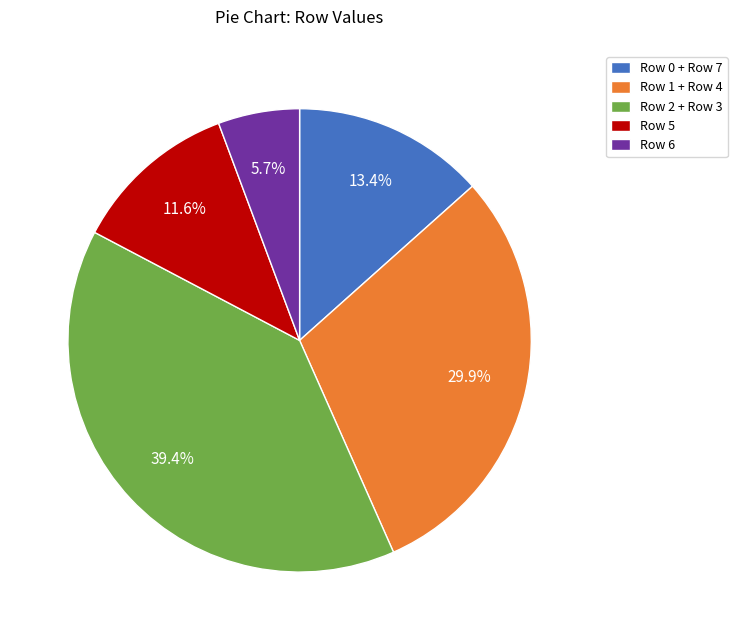

To the nearest percent, what percentage of the pie is Row 6?

6%